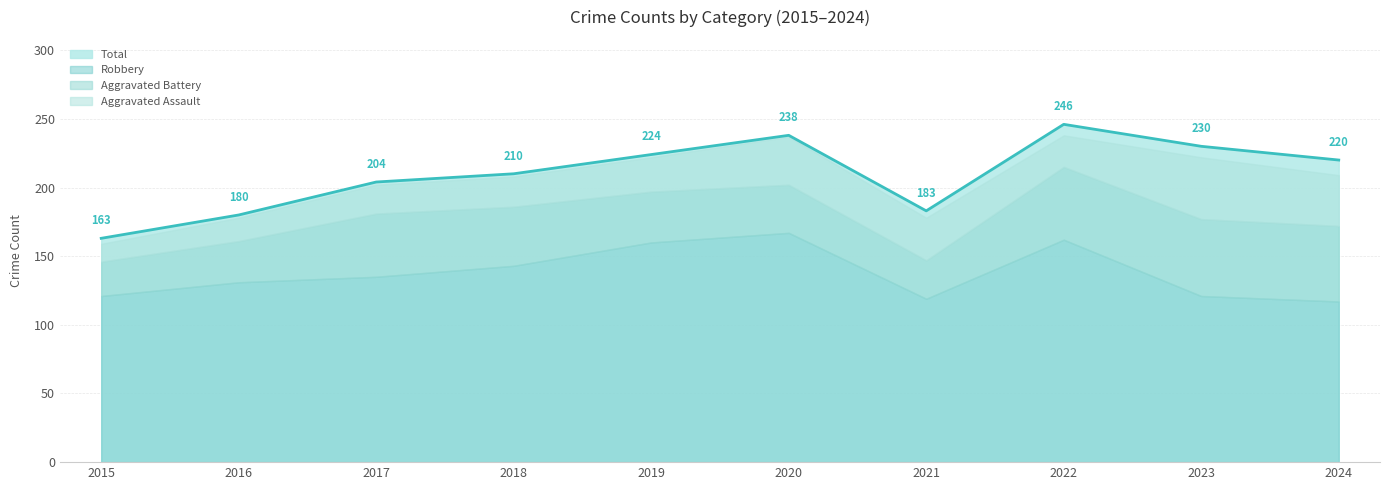

Approximately how many times larger is the value at 2024 compared to 2019?

1.0